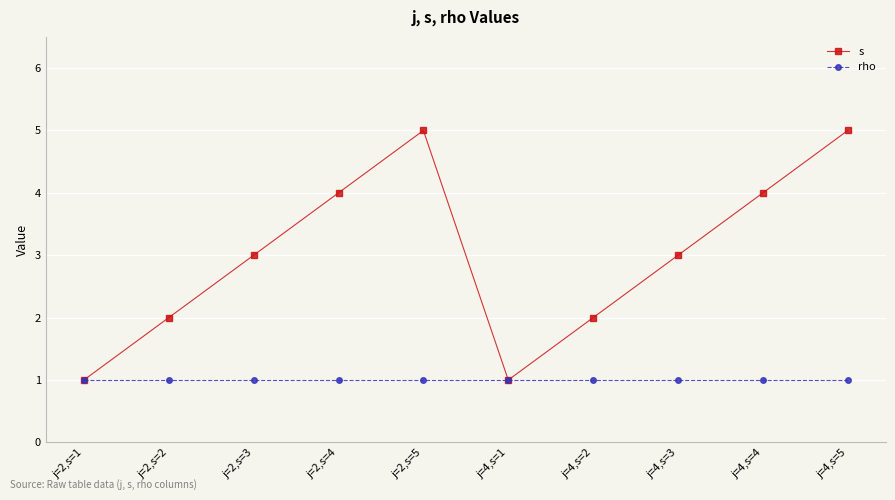

True or false: s has a value of 1 at j=2,s=2.

False